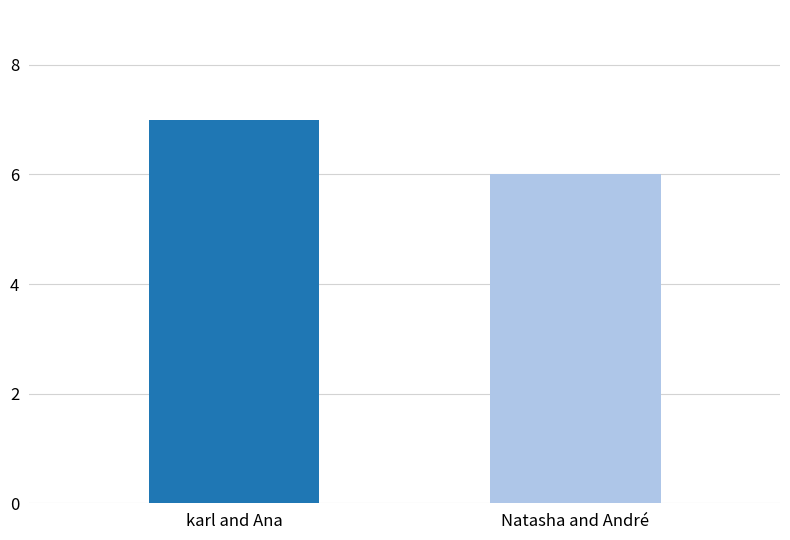

Which label corresponds to the smallest value in the chart?

Natasha and André